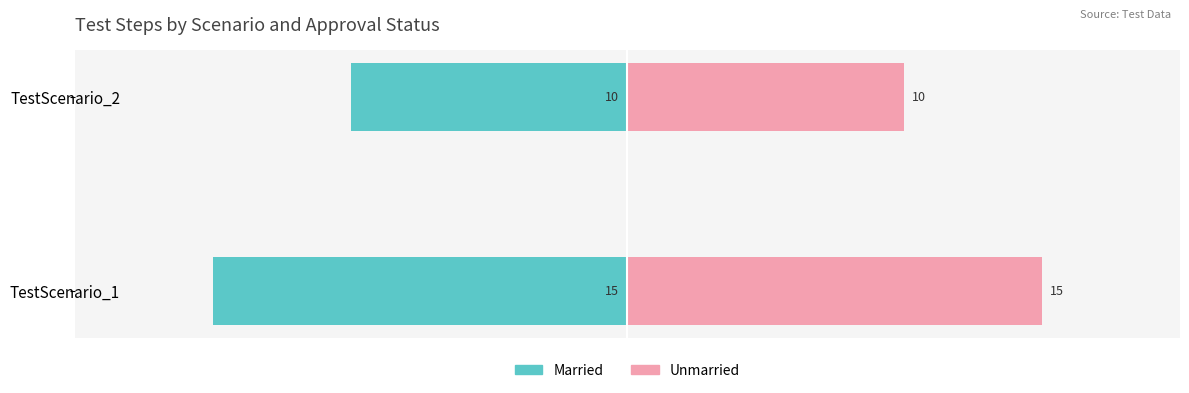

Rank the series at TestScenario_1 from lowest to highest value.

Married, Unmarried